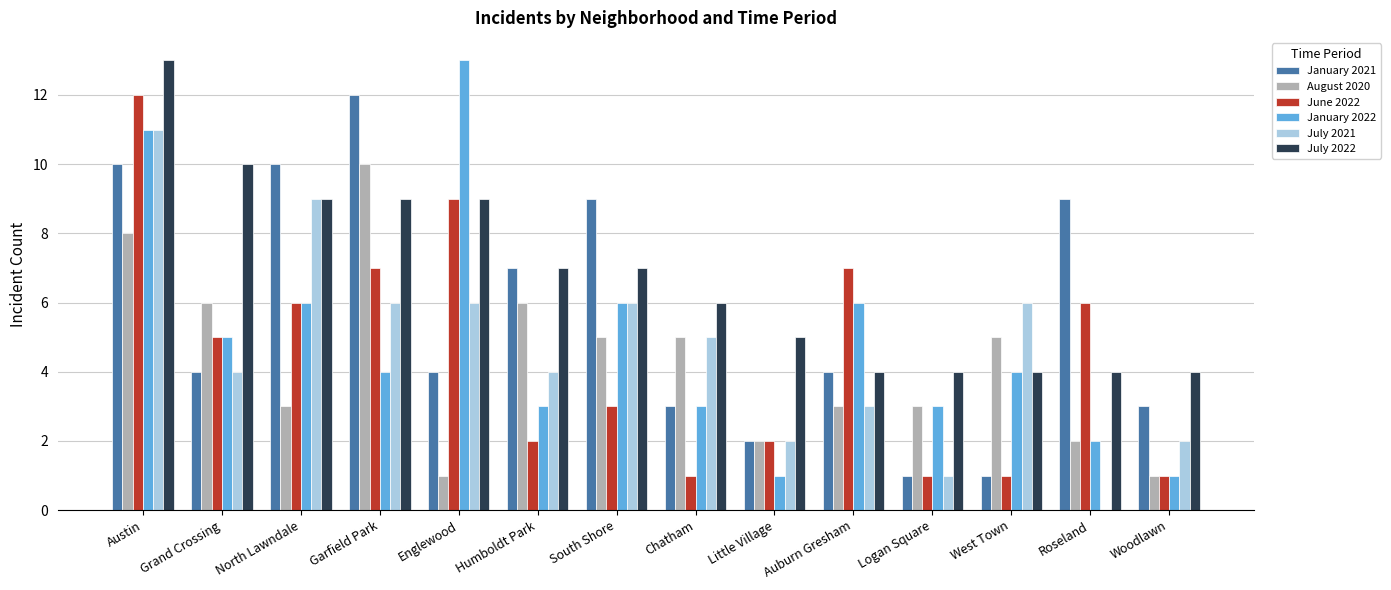

What is the sum of all January 2022 values?

68